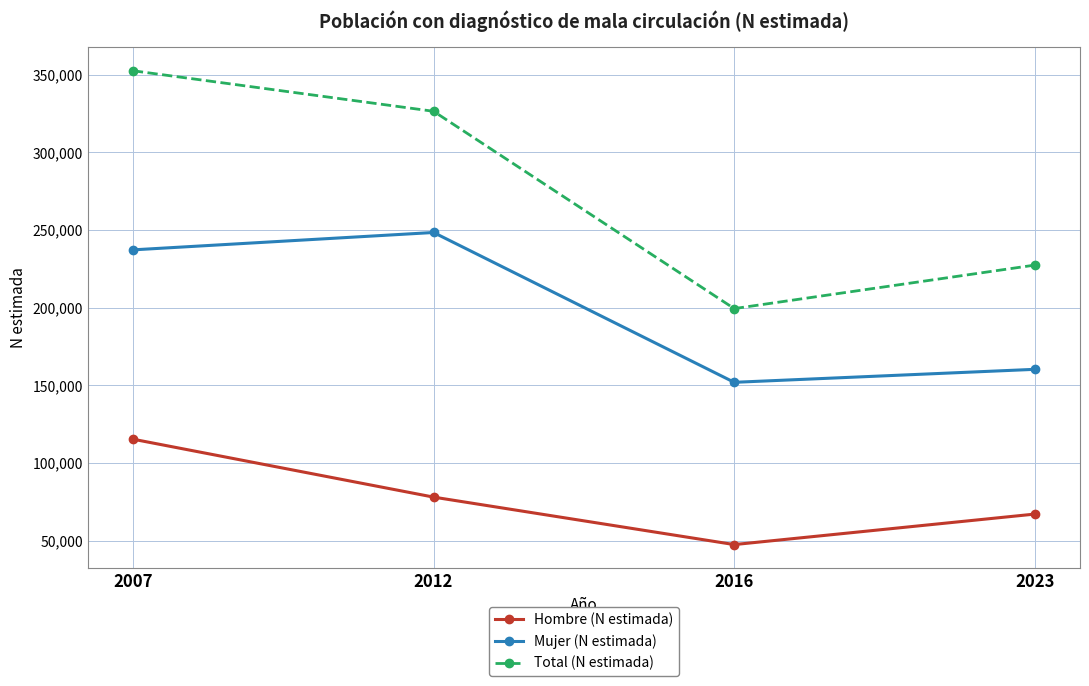

What is the difference between the second highest and second lowest values in the Mujer (N estimada) series?

76889